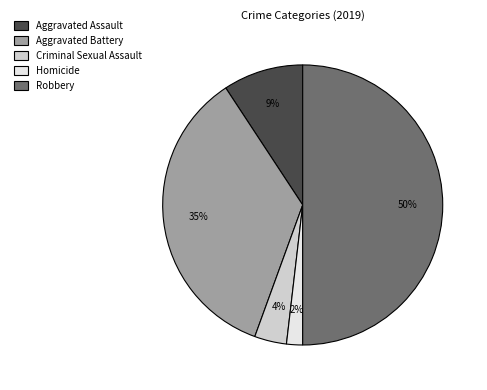

True or false: Robbery accounts for 50% of the total.

True